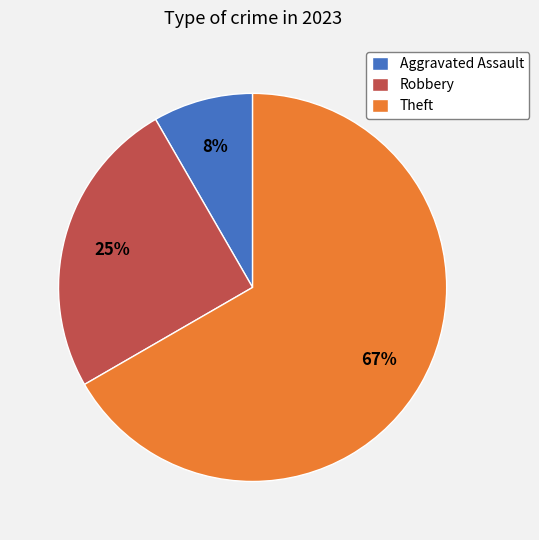

What is the majority slice?

Theft